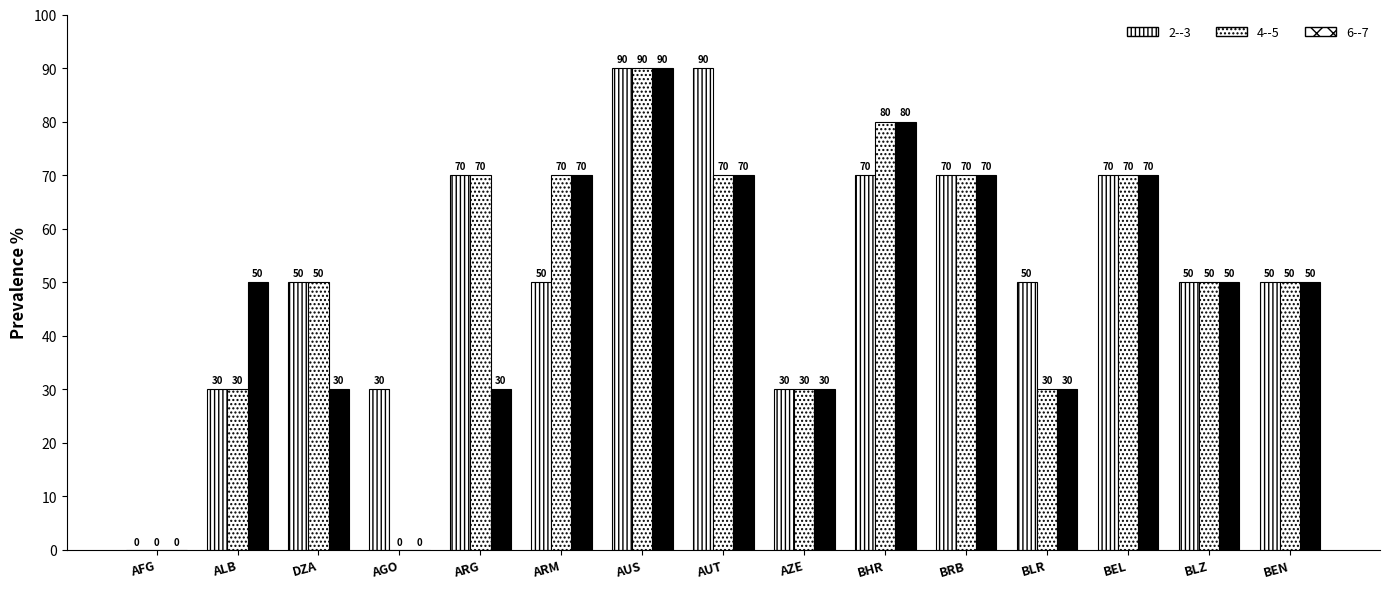

Are the bars horizontal?

No